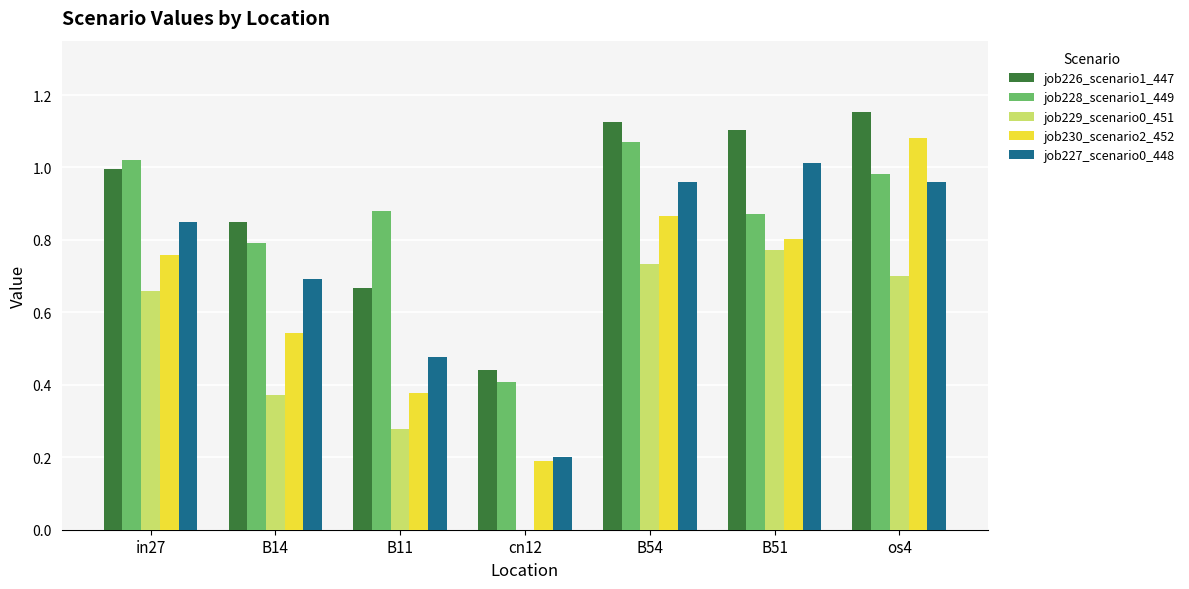

The job230_scenario2_452 series shows 0.4 at in27. True or false?

False